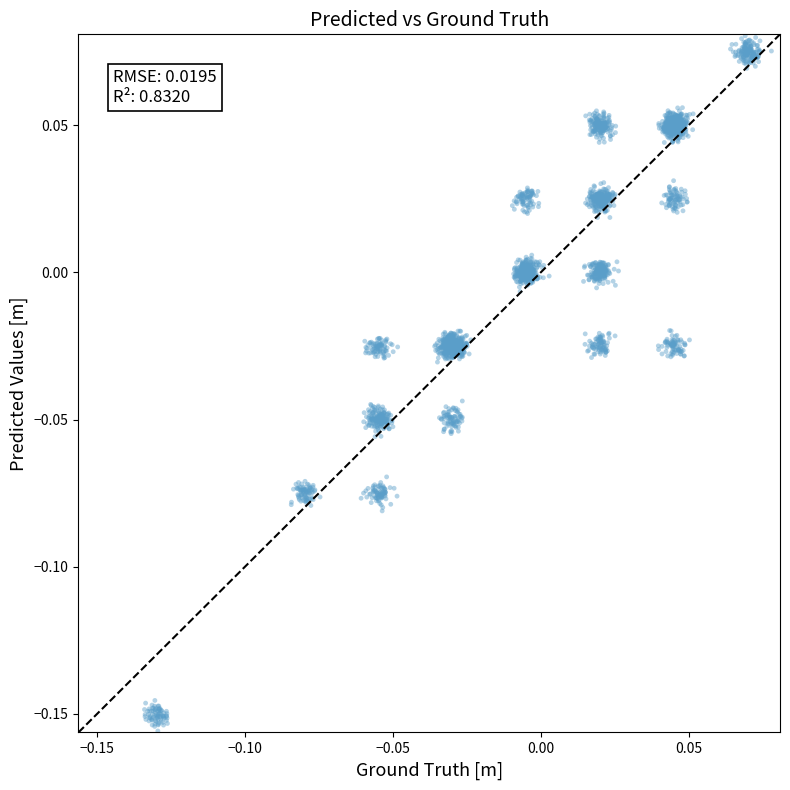

How many points are shown in the scatter plot?

2880